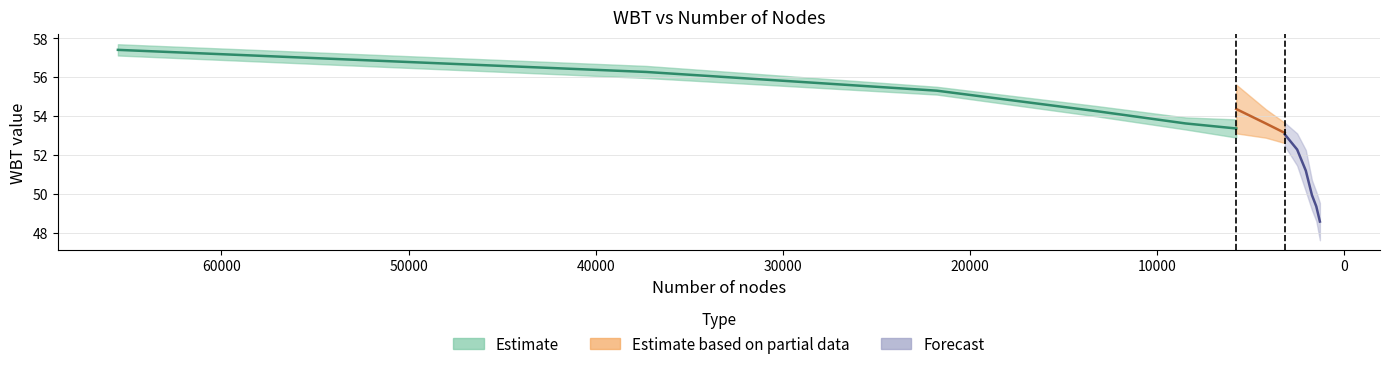

At which label does WBT_center reach its peak?

65536